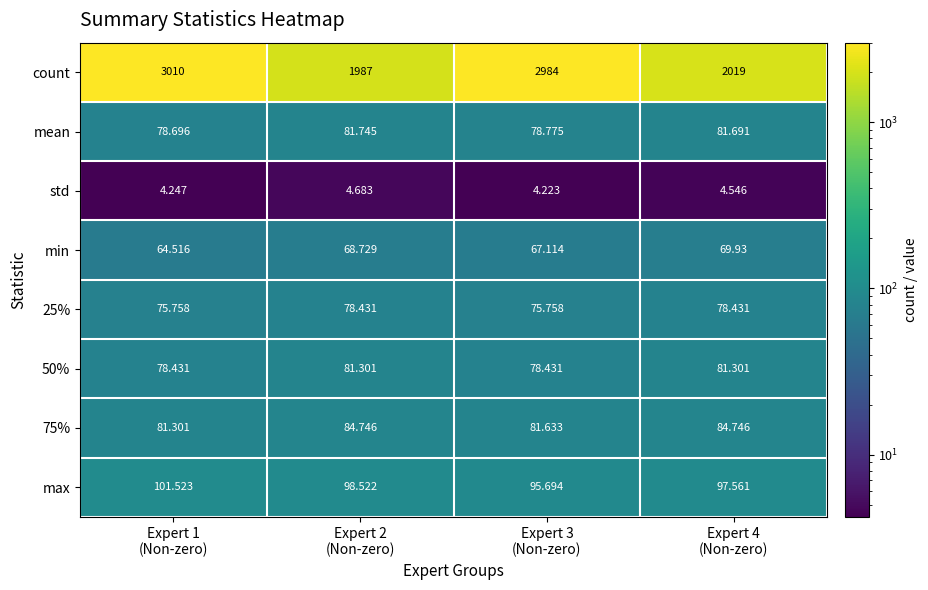

Which series has the largest range (max minus min)?

count